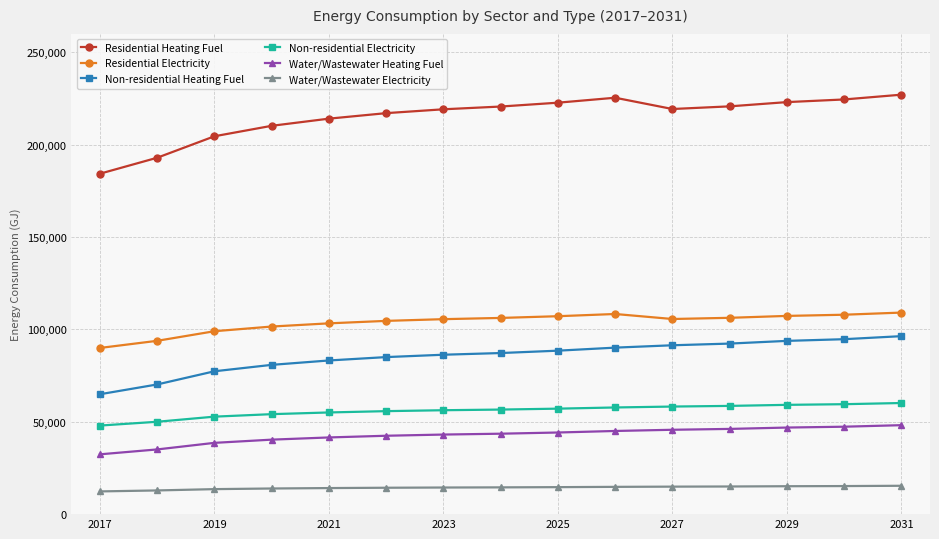

What is the difference between the maximum and minimum values in the Residential Heating Fuel series?

42775.5